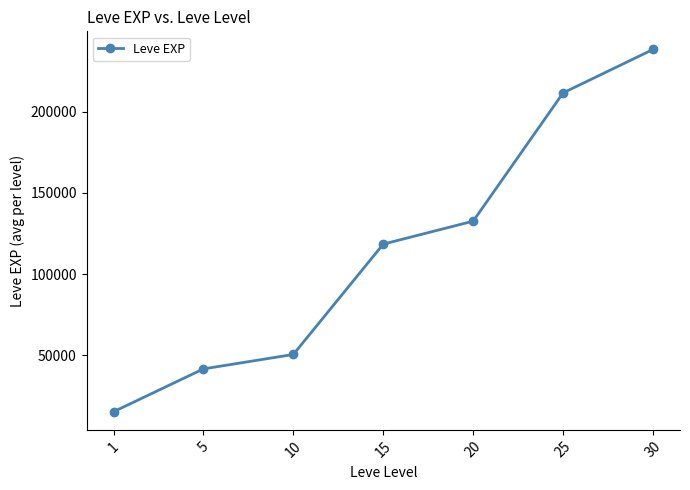

The chart shows a value of 56135 at 15. True or false?

False